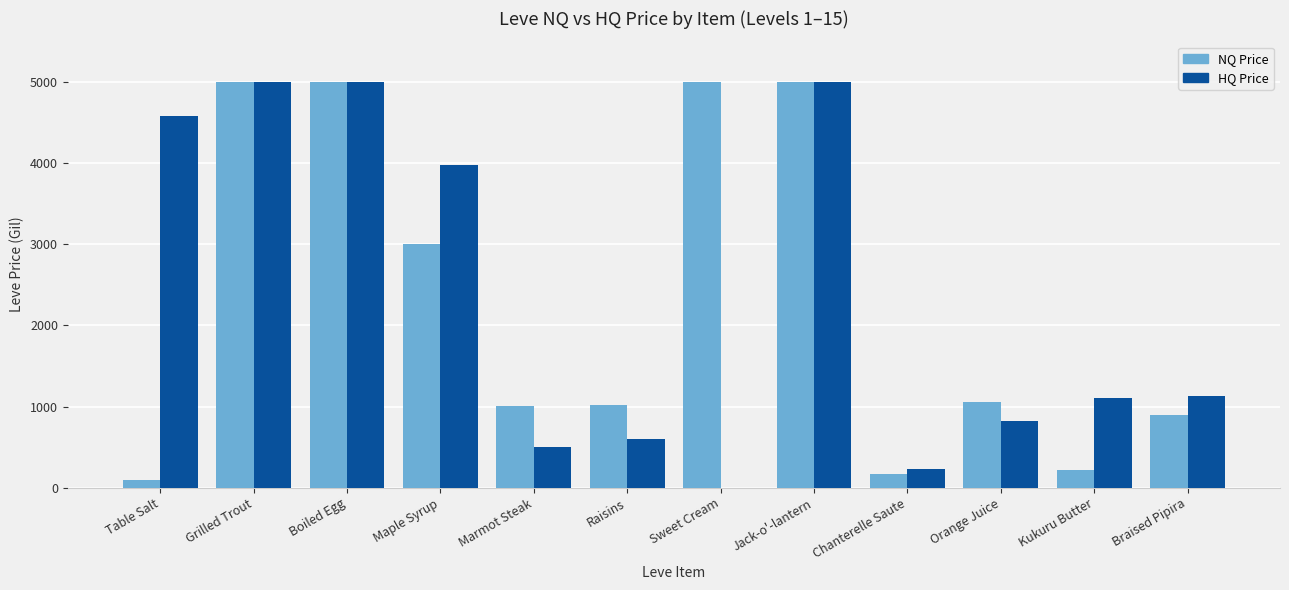

What is the average value of the NQ Price series?

2287.3